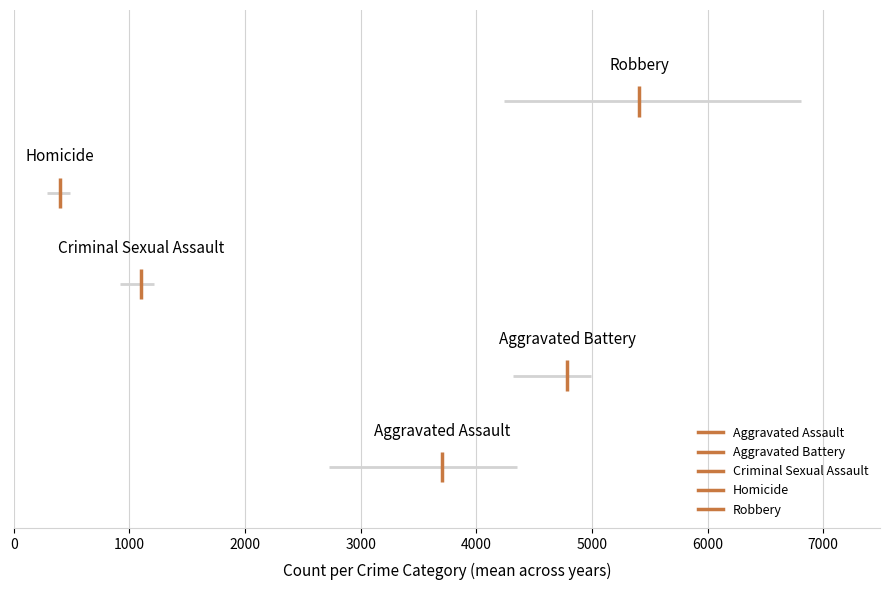

What is the average value of the Aggravated Assault series?

3705